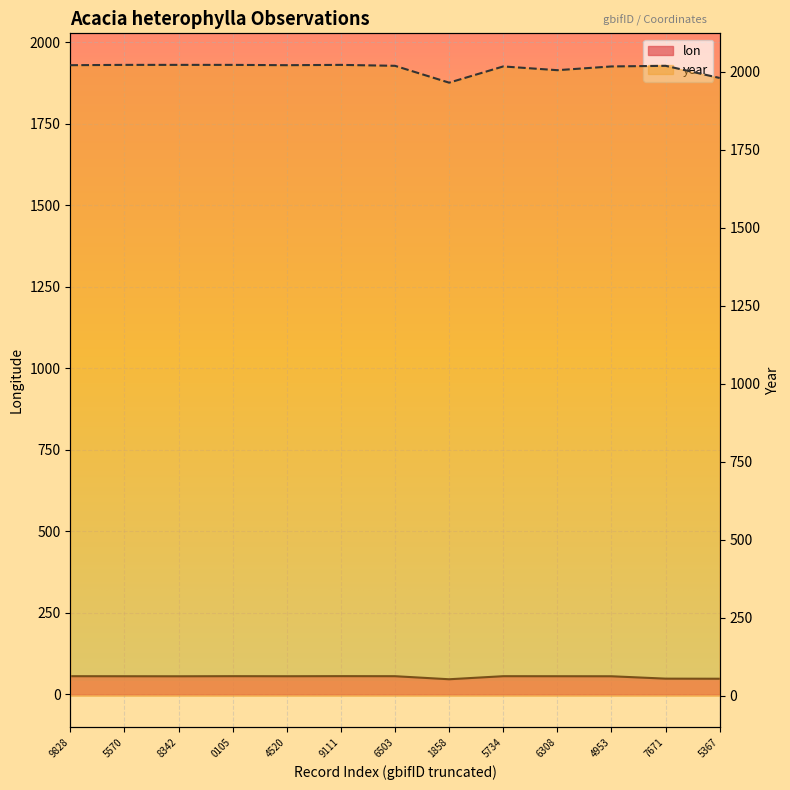

At which label does year reach its peak?

3998105570